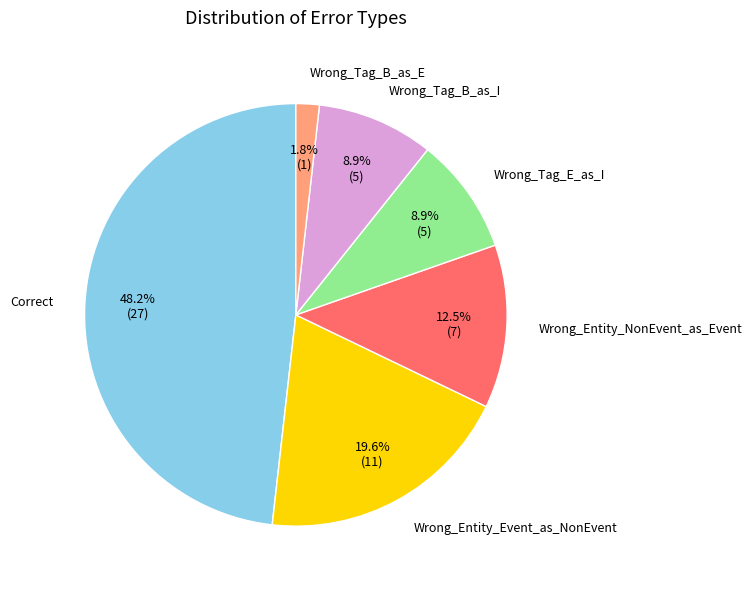

Is there a majority slice in this chart?

No